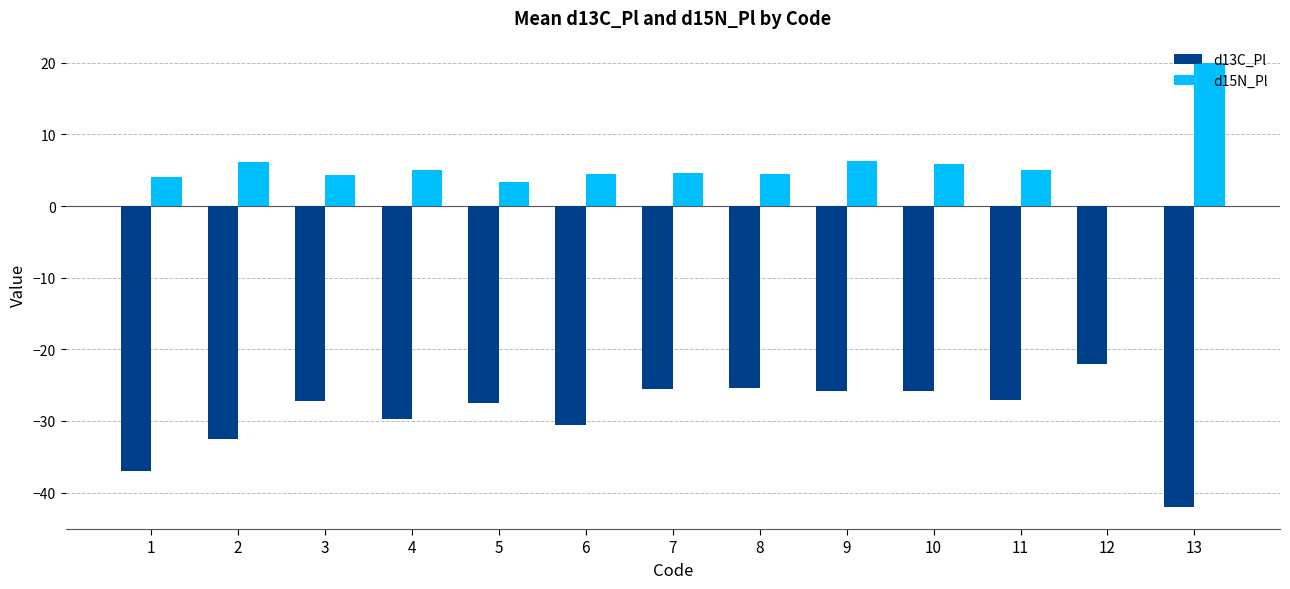

True or false: d15N_Pl has a value of -12.7 at 12.

False